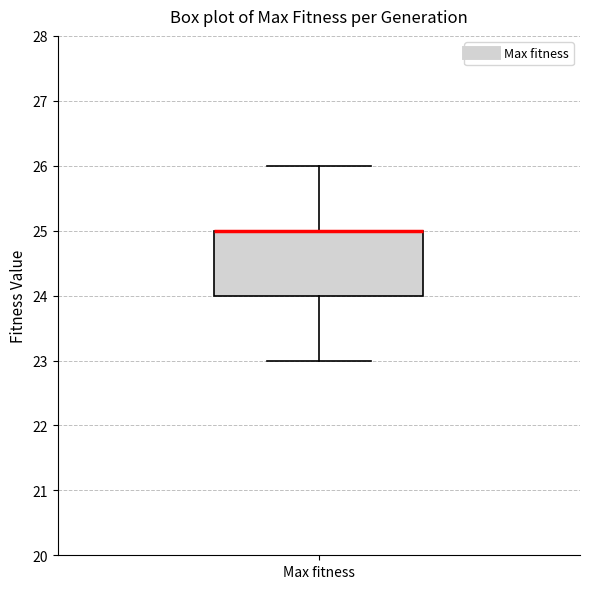

Read this box plot against the y-axis: the position of the median line, the range covered by the box, and the ends of both whiskers. The values are not printed on the chart, so give them approximately, as read against the axis.

median 25 (drawn on the box's upper edge), box 24 to 25, whiskers 23 to 26